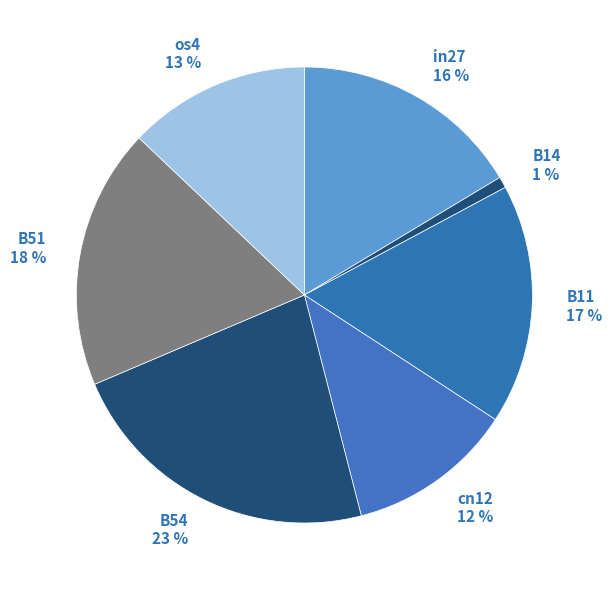

Is there a majority slice in this chart?

No